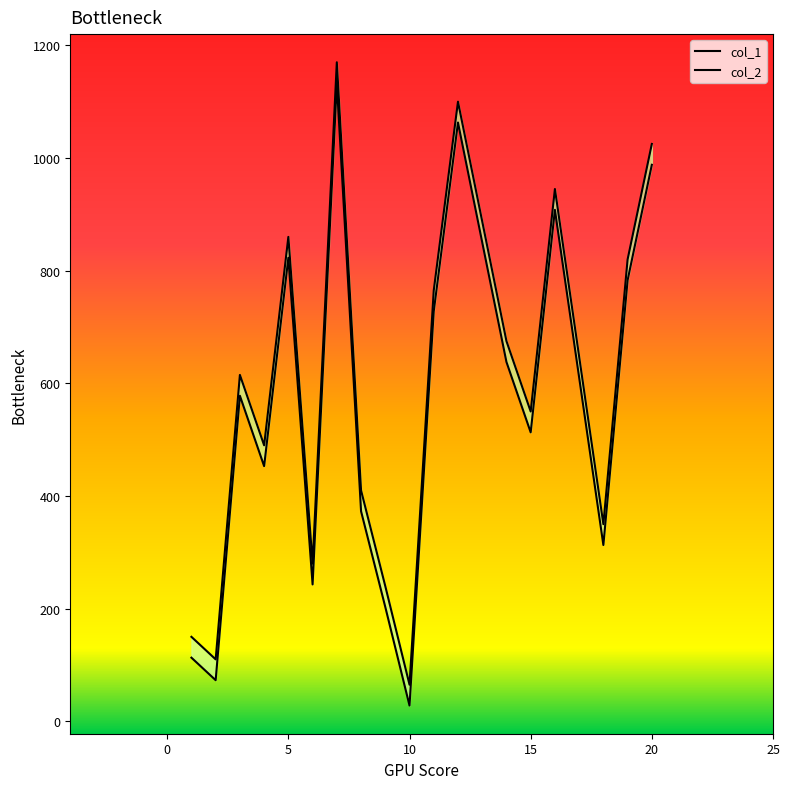

What is the sum of the col_1 values at 2 and 15?

586